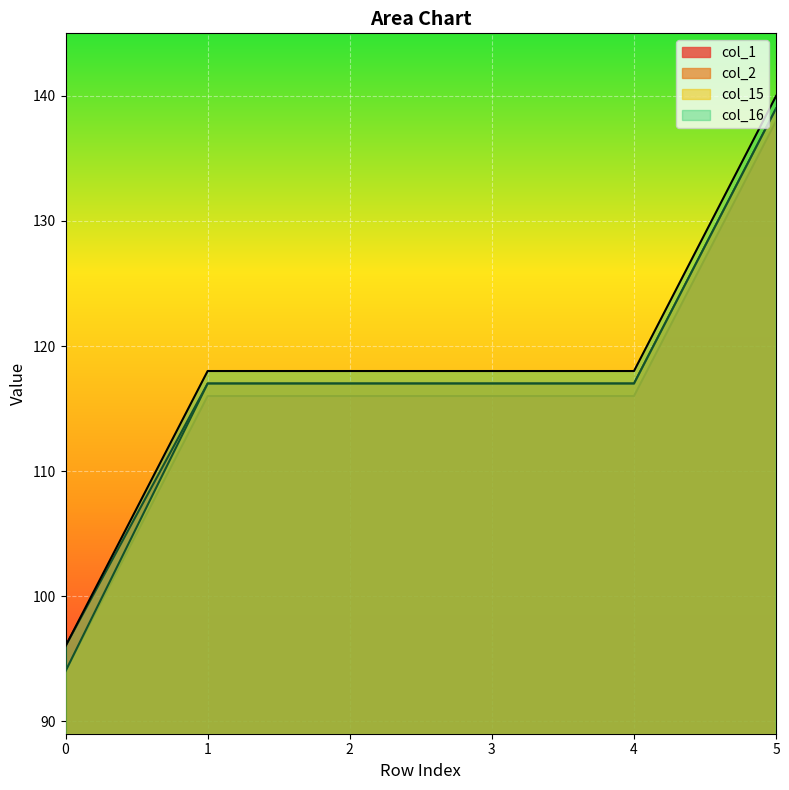

The col_2 series shows 139 at 5. True or false?

True